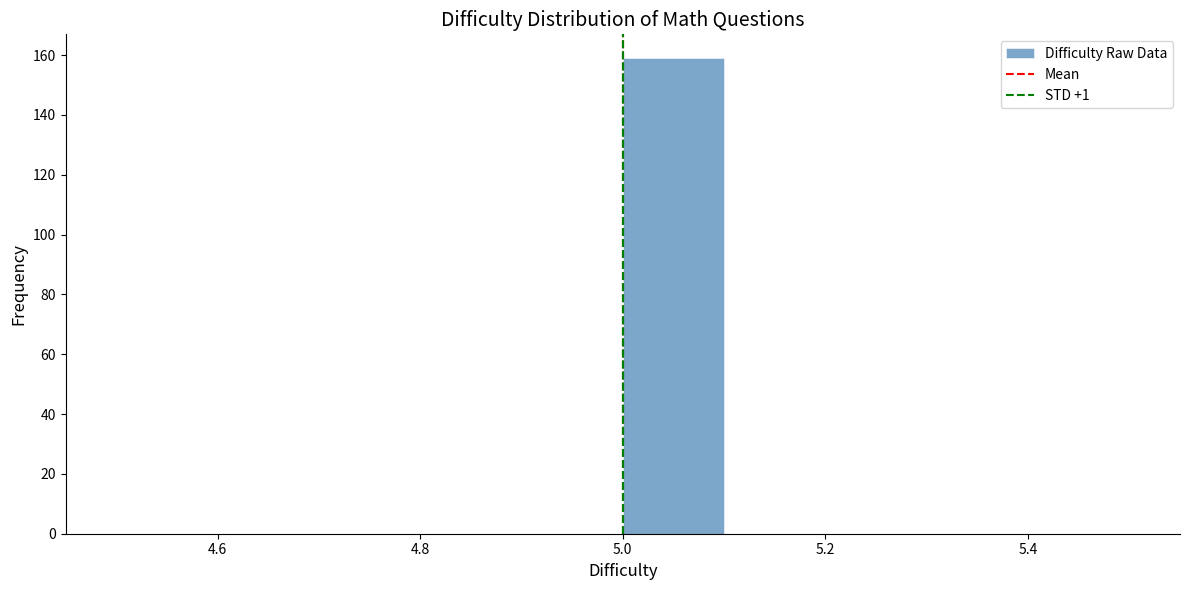

Reading left to right, transcribe this chart: for each bar, give the range it covers on the x-axis and its height. The values are not printed on the chart, so give them approximately, as read against the axis.

4.5 to 4.6: 0
4.6 to 4.7: 0
4.7 to 4.8: 0
4.8 to 4.9: 0
4.9 to 5.0: 0
5.0 to 5.1: 160
5.1 to 5.2: 0
5.2 to 5.3: 0
5.3 to 5.4: 0
5.4 to 5.5: 0